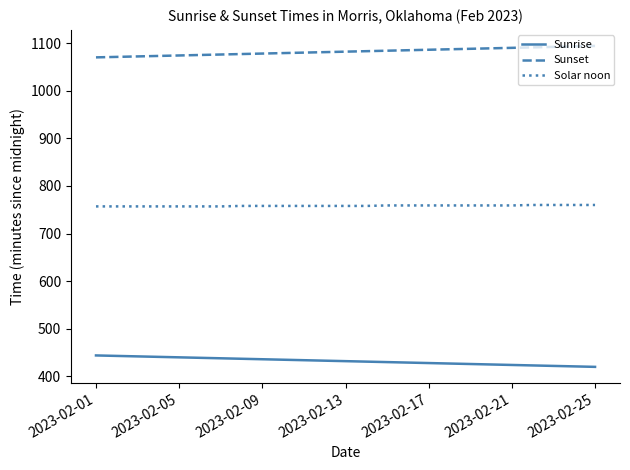

True or false: Sunrise and Sunset intersect in this chart.

False